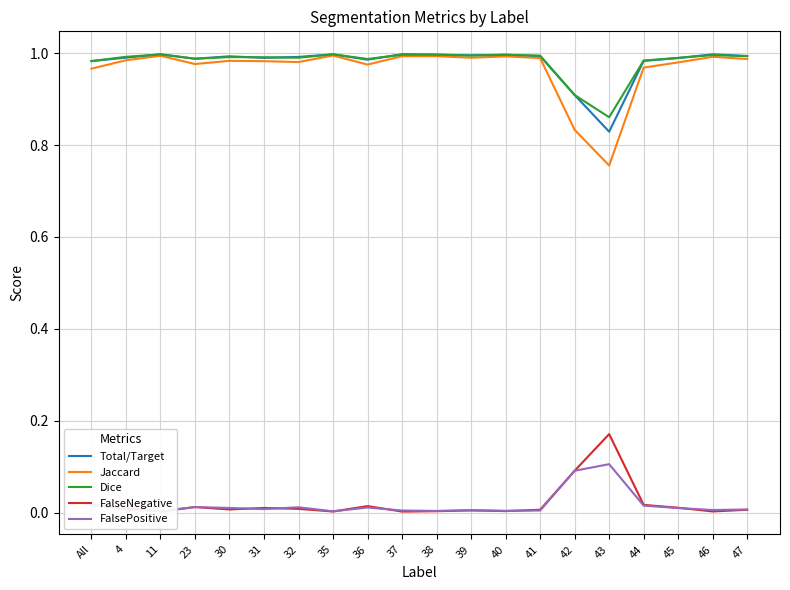

The value of Dice at 45 is 1.5. True or false?

False